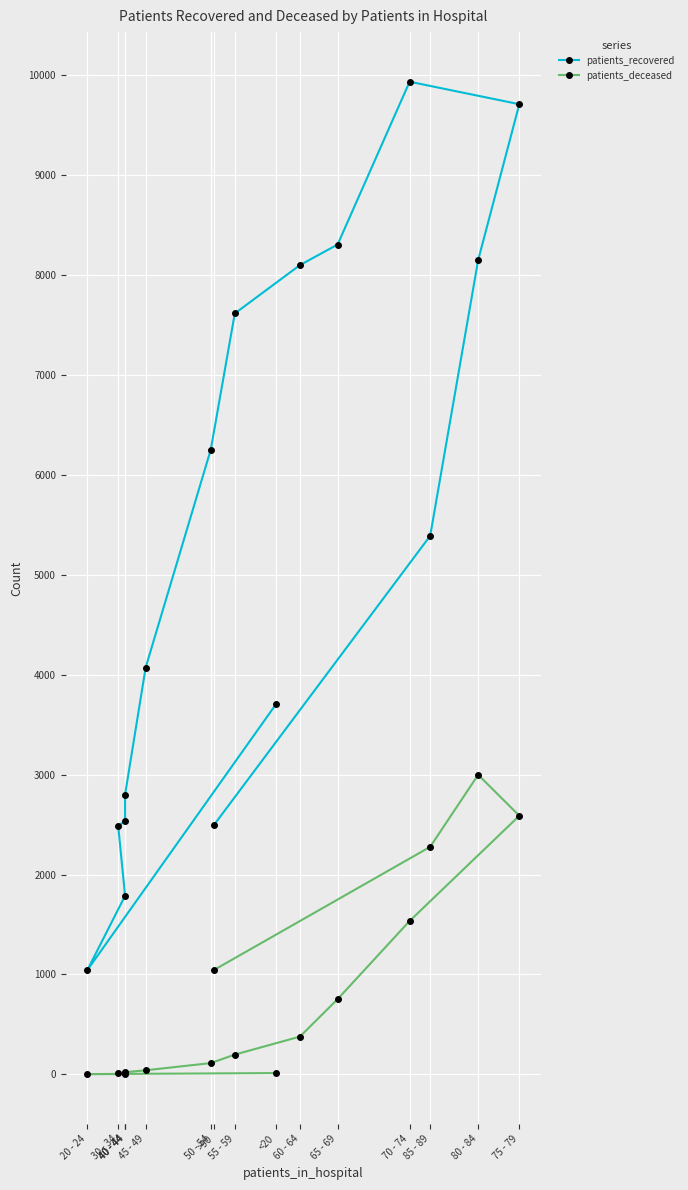

True or false: patients_recovered has a value of 12540 at 65 - 69.

False